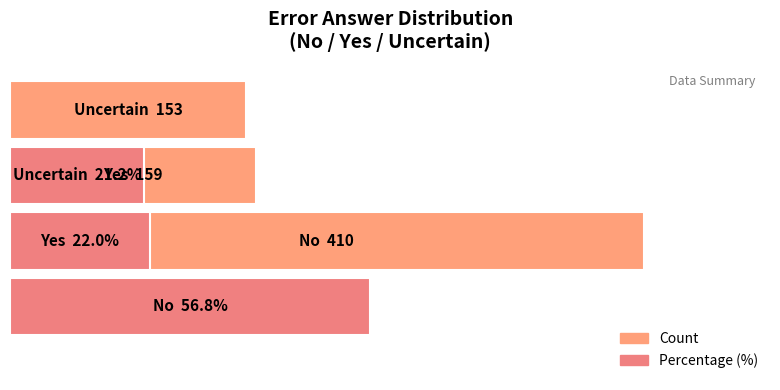

How many data points in Percentage (%) are above 22?

2